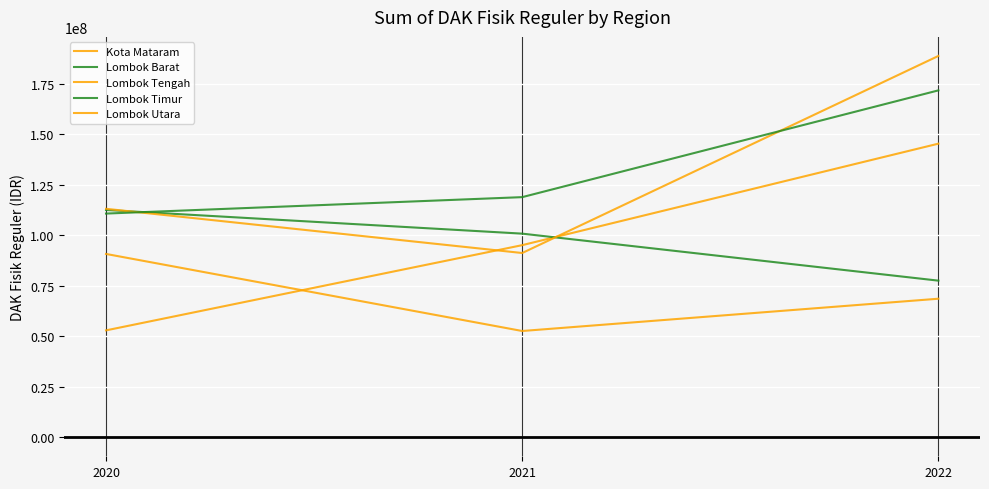

Is this an area chart (filled region under the line)?

No